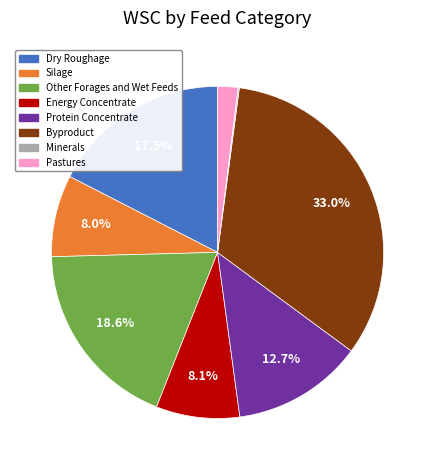

Which has a higher value, Silage or Protein Concentrate?

Protein Concentrate